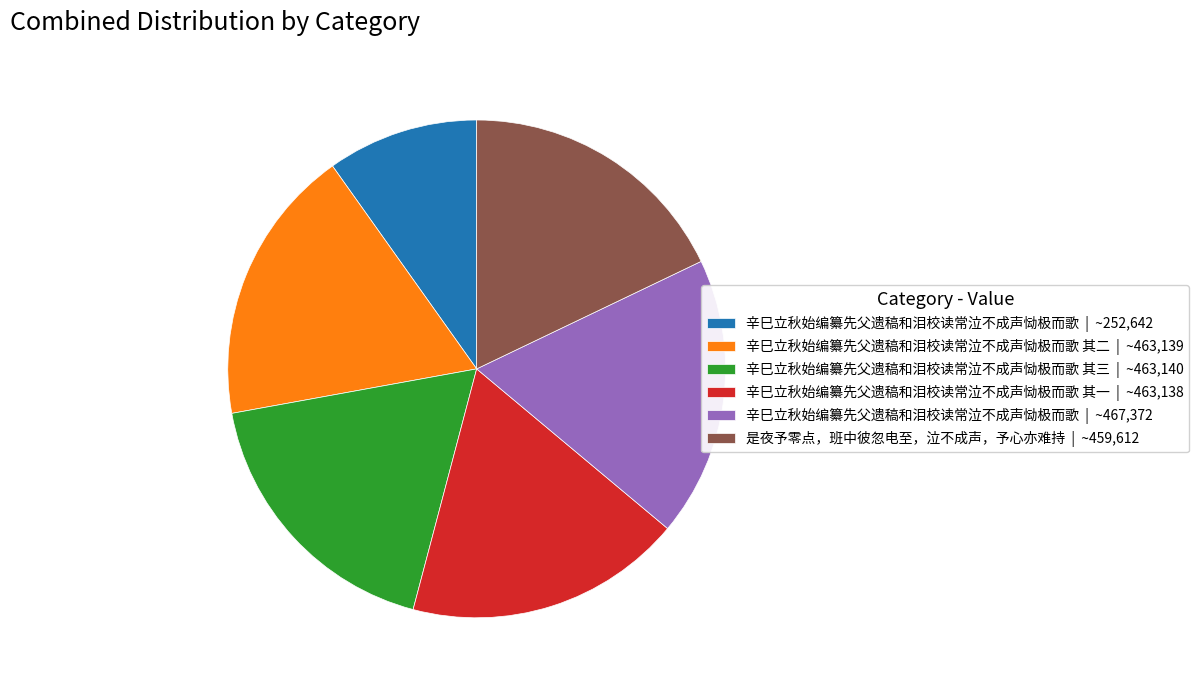

Which slice is the smallest?

辛巳立秋始编纂先父遗稿和泪校读常泣不成声恸极而歌 | ~252,642